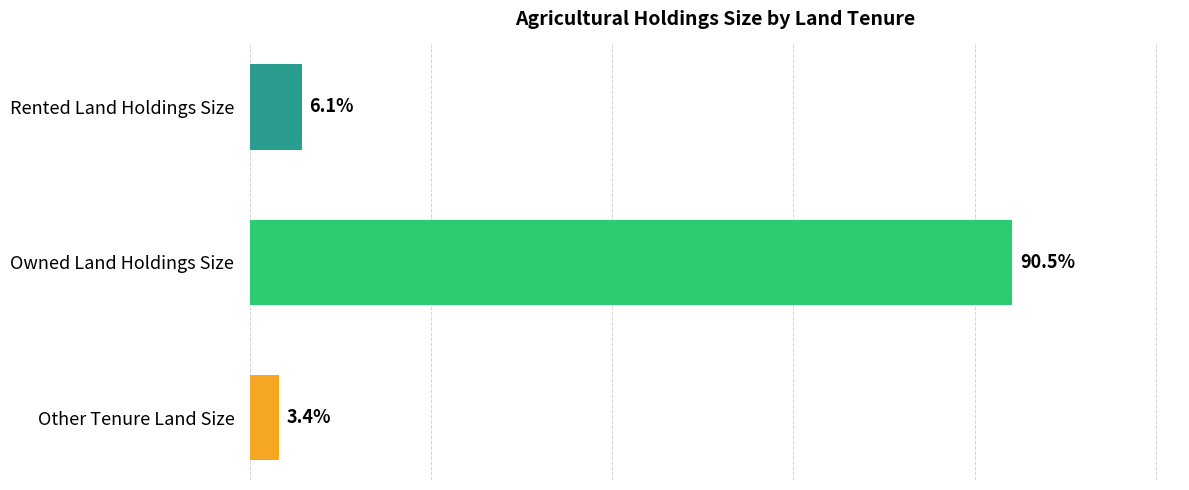

Does the chart contain any negative values?

No